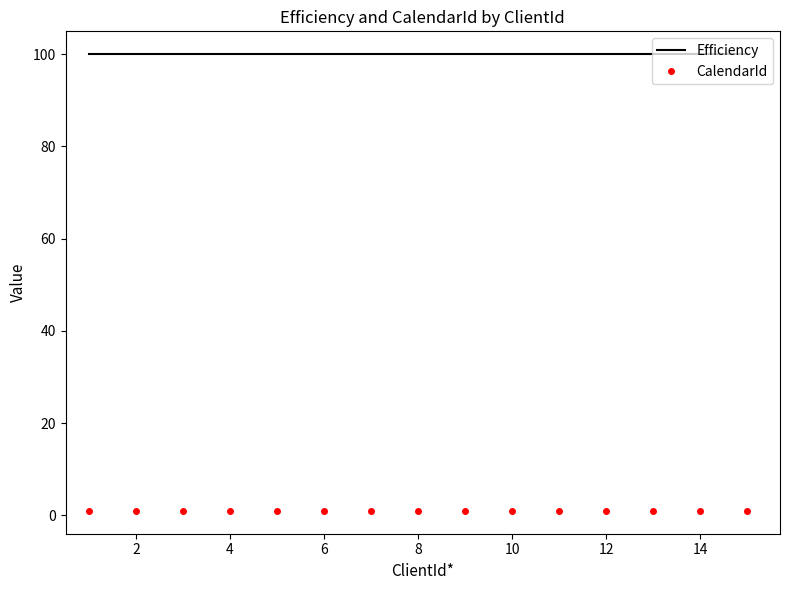

Which series has the largest total across all categories?

Efficiency